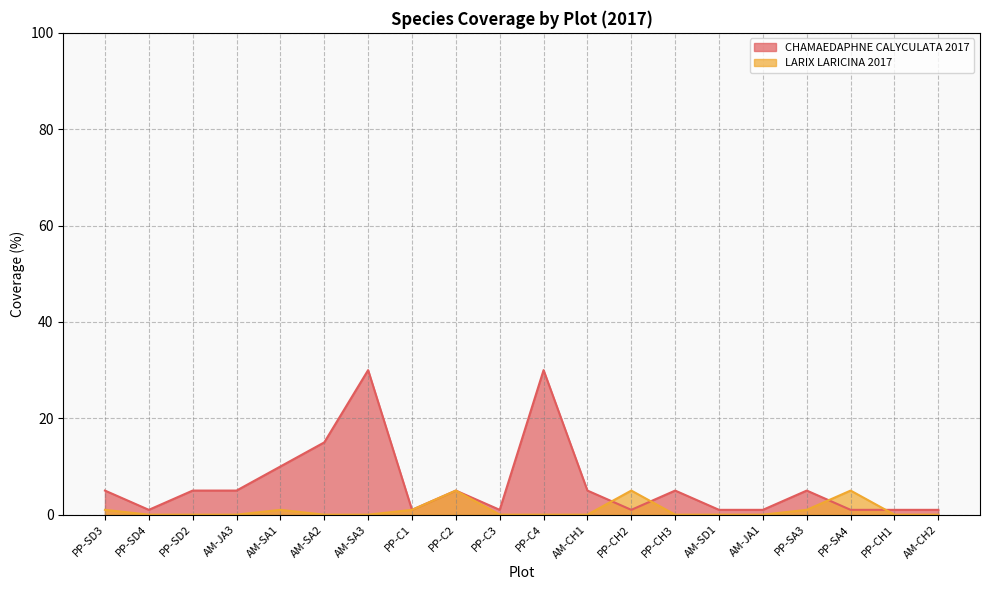

True or false: CHAMAEDAPHNE CALYCULATA 2017 has a value of 0 at PP-C1.

False